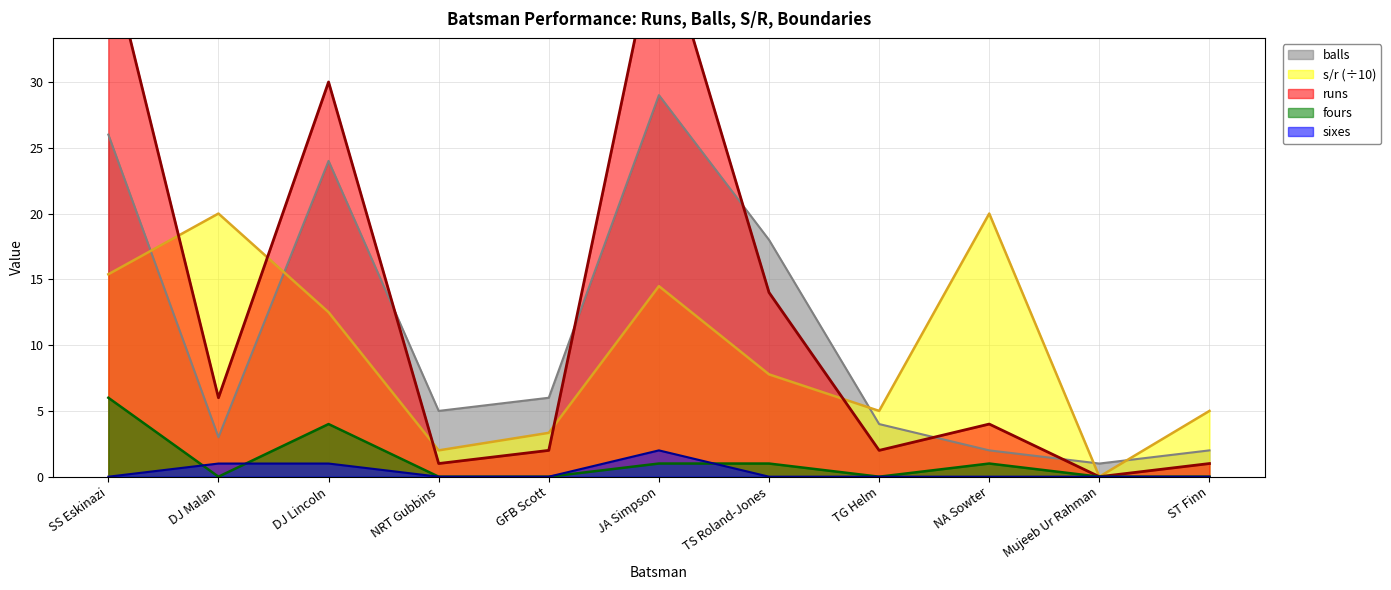

Does the chart have visible grid lines?

Yes